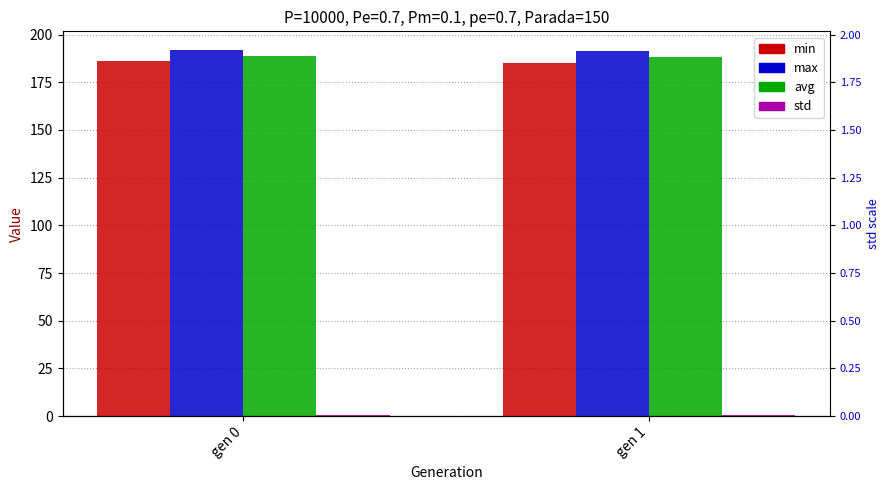

How many data points in min are above 186?

1